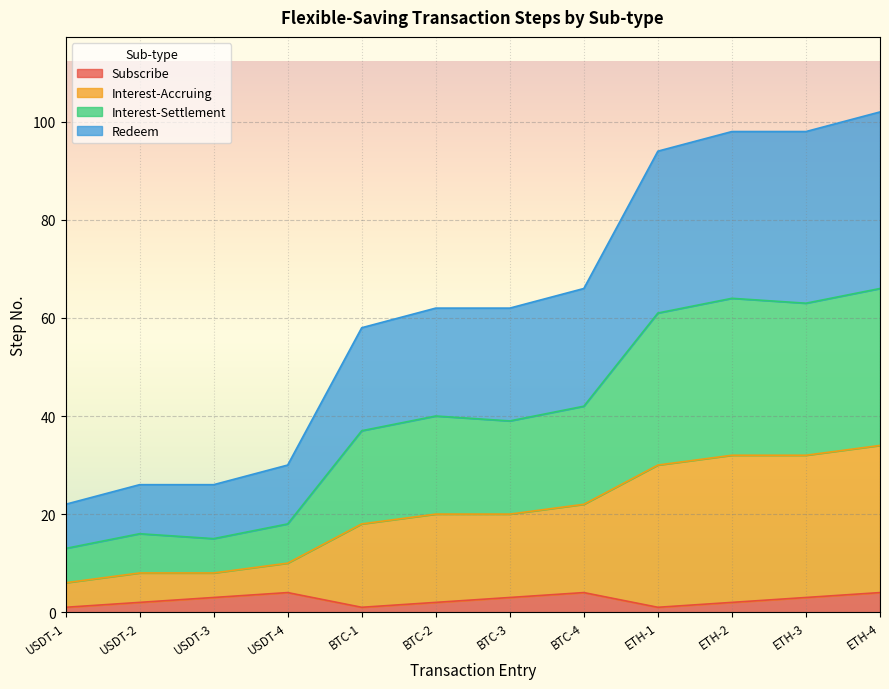

What is the highest value of the Subscribe series?

4